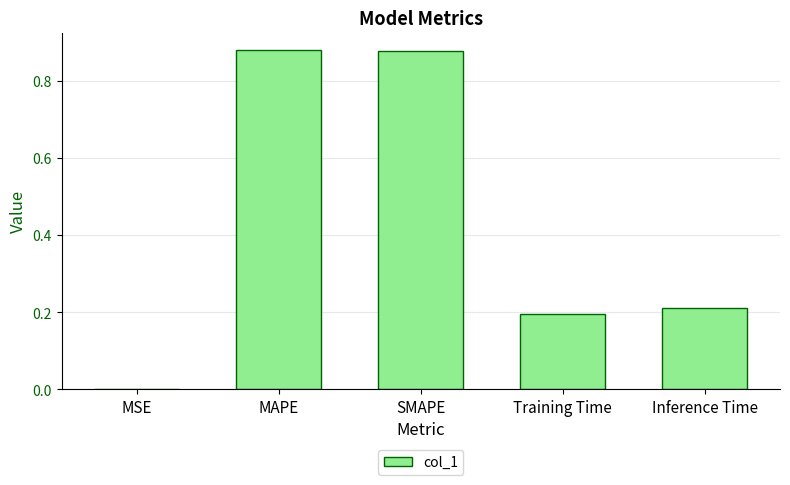

Which has a higher value, MSE or MAPE?

MAPE